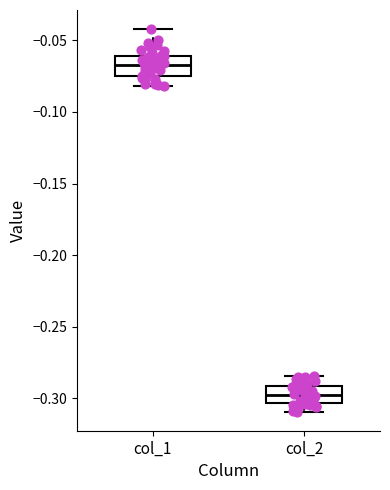

Reading left to right, read every box against the y-axis: the position of its median line, the range the box covers, and the ends of its whiskers. The values are not printed on the chart, so give them approximately, as read against the axis.

col_1: median -0.065, box -0.075 to -0.060, whiskers -0.080 to -0.040
col_2: median -0.300, box -0.305 to -0.290, whiskers -0.310 to -0.285